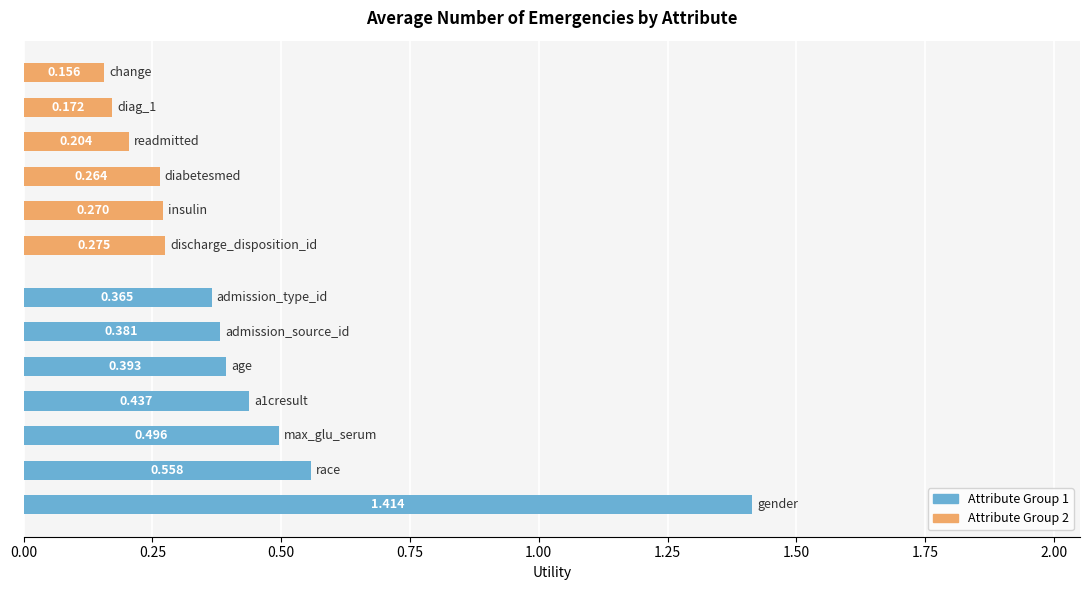

What position from the left is admission_type_id?

7